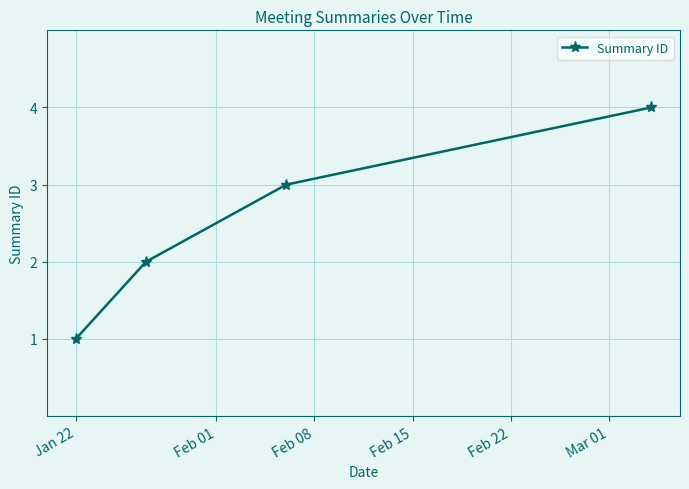

How many values are between 2 and 4?

3